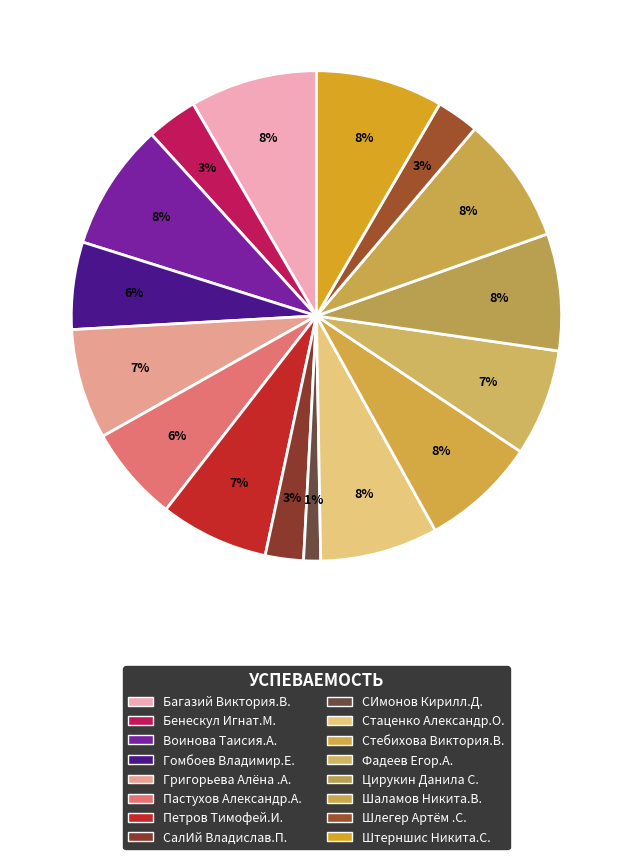

What percentage is the Шаламов Никита.В. slice, to the nearest percent?

8%